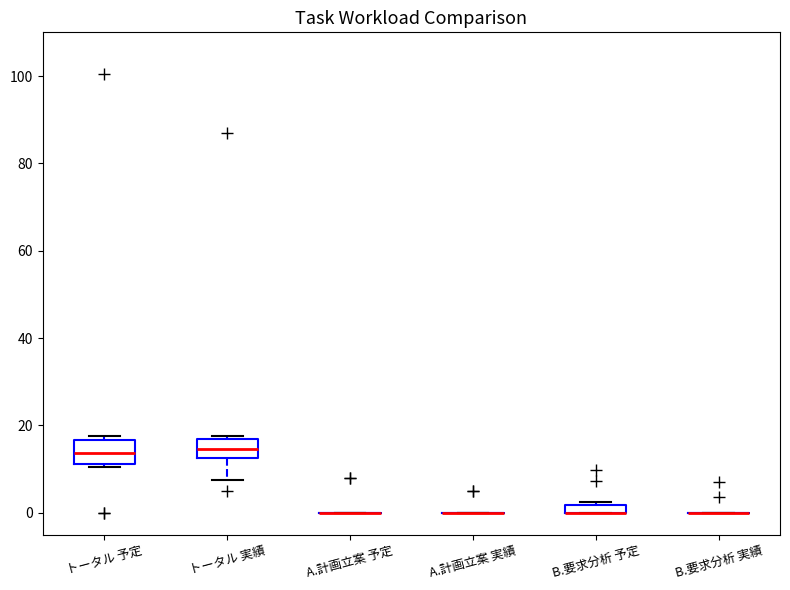

Where does the lower whisker of the box for トータル 実績 end on the y-axis? The values are not printed on the chart, so give them approximately, as read against the axis.

8